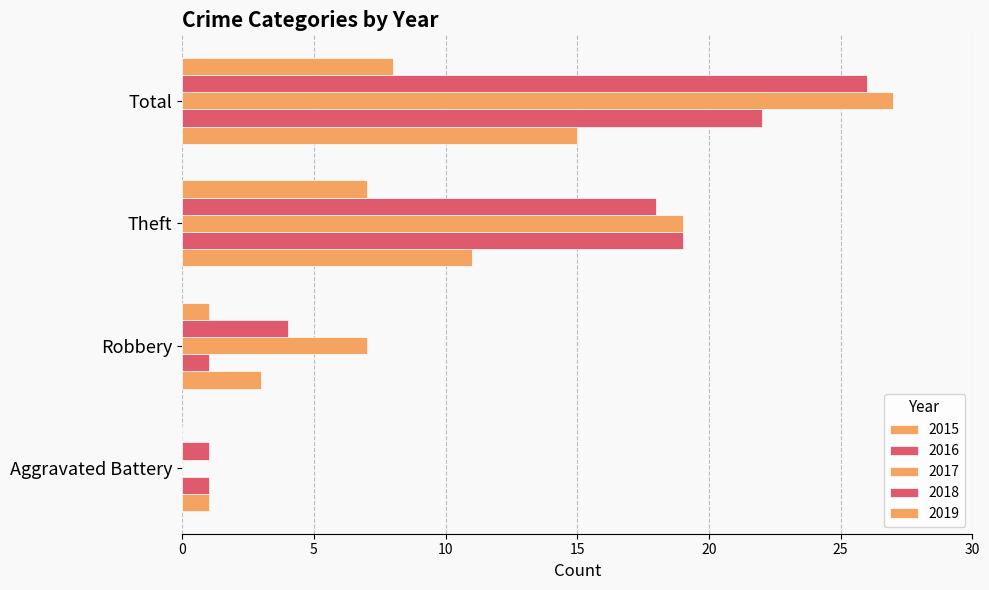

How many data points does each series have?

4